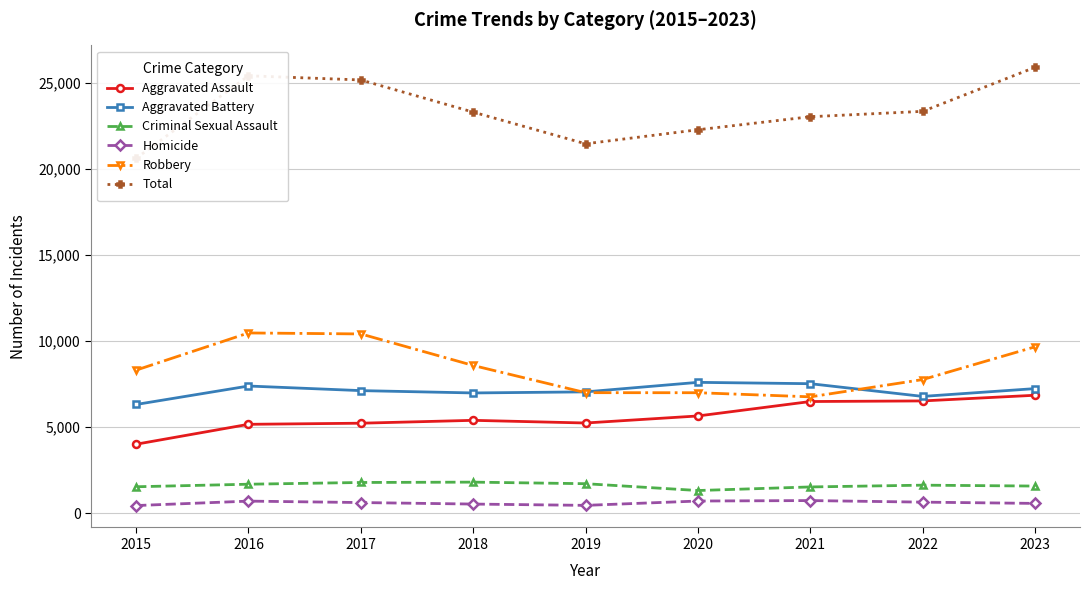

At which category is the sum across all series the highest?

2023